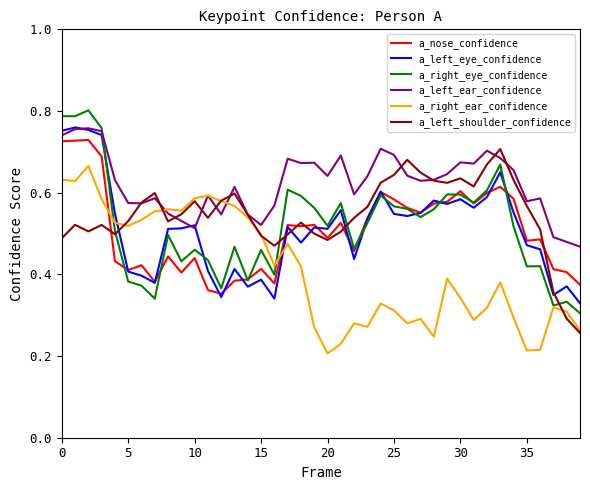

True or false: a_left_eye_confidence and a_right_ear_confidence cross at least once.

True